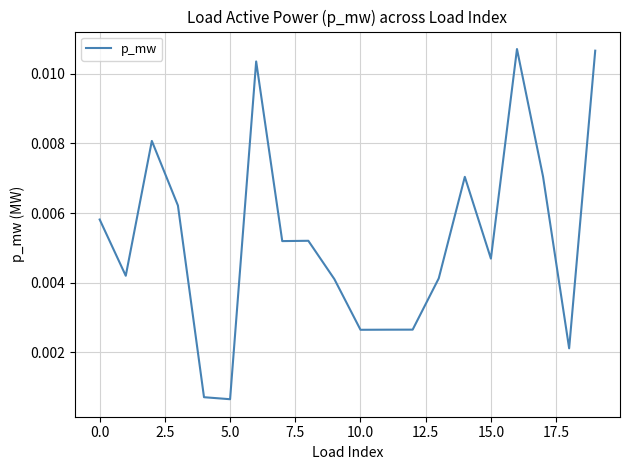

How many points are higher than both their immediate neighbors (excluding endpoints)?

5